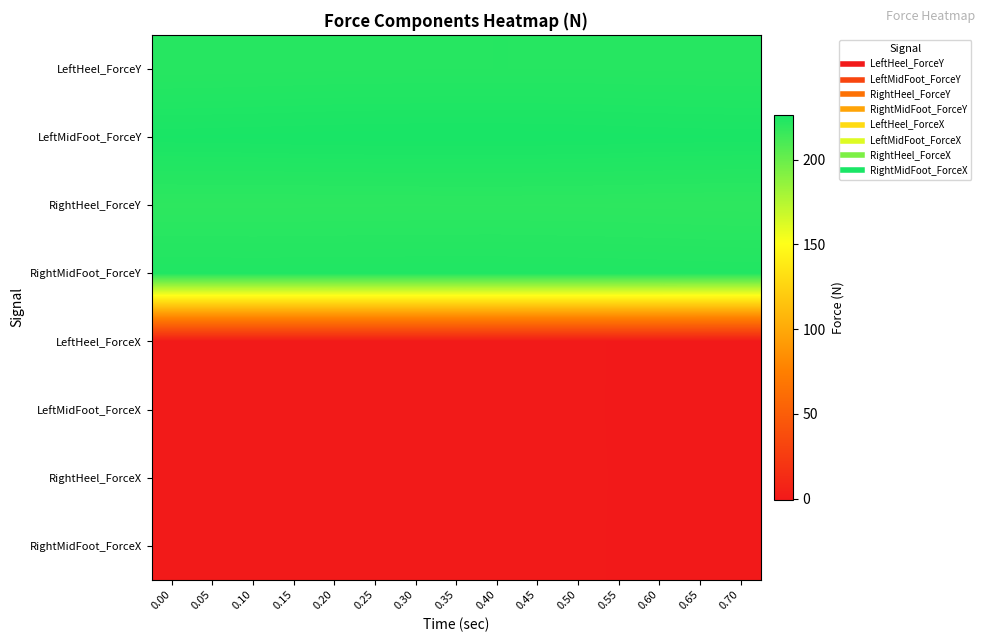

What is the maximum value shown in the chart?

226.4